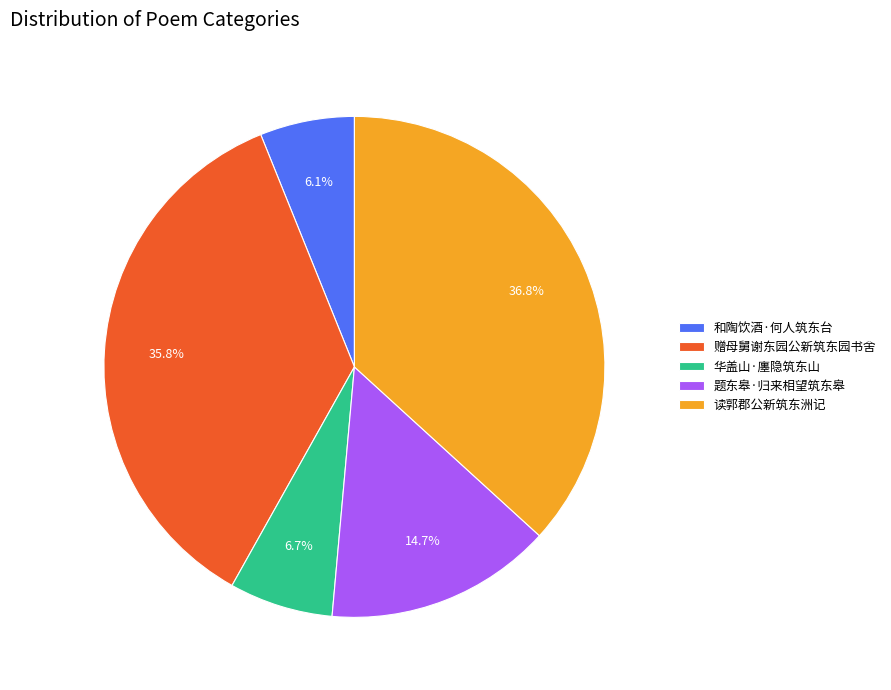

Is 赠母舅谢东园公新筑东园书舍 the majority of the pie?

No